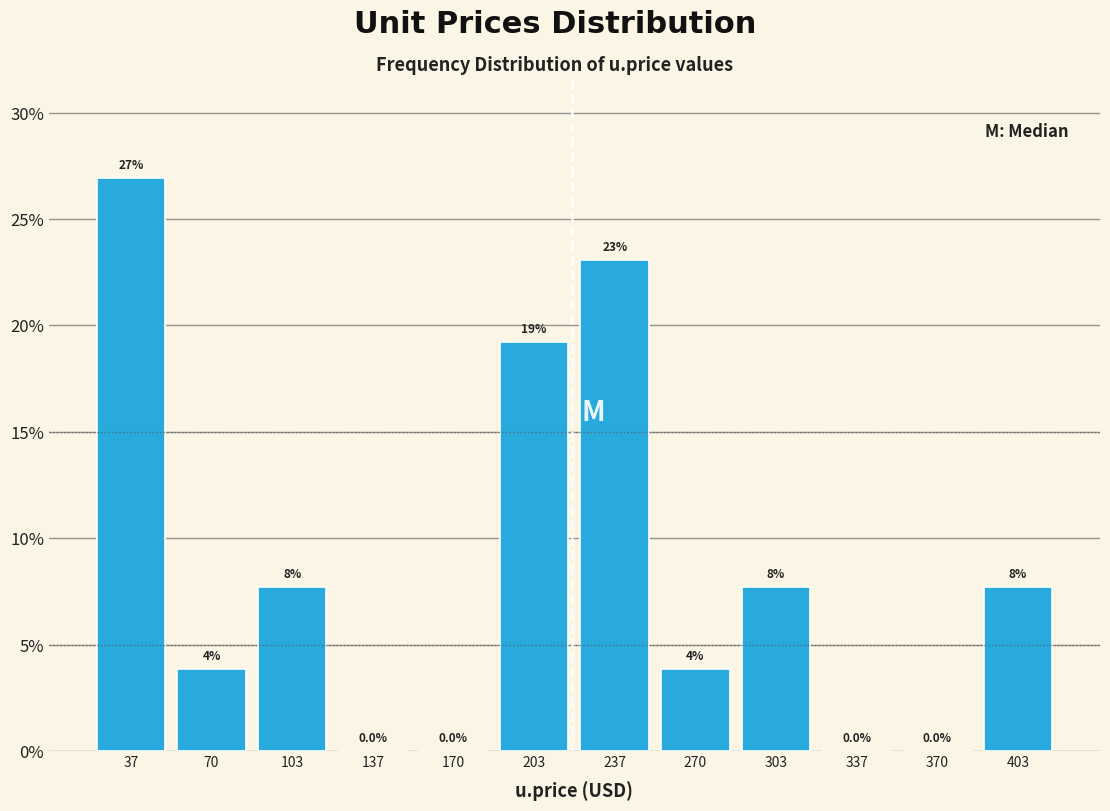

Over which range of the x-axis is the bar tallest?

20 to 55